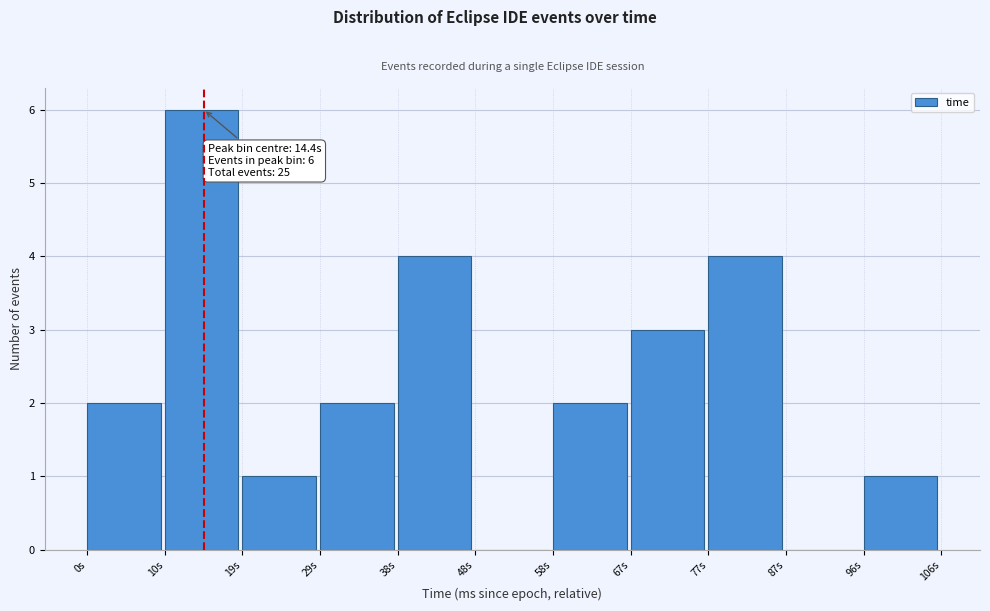

Which range on the x-axis has the tallest bar?

10 to 19